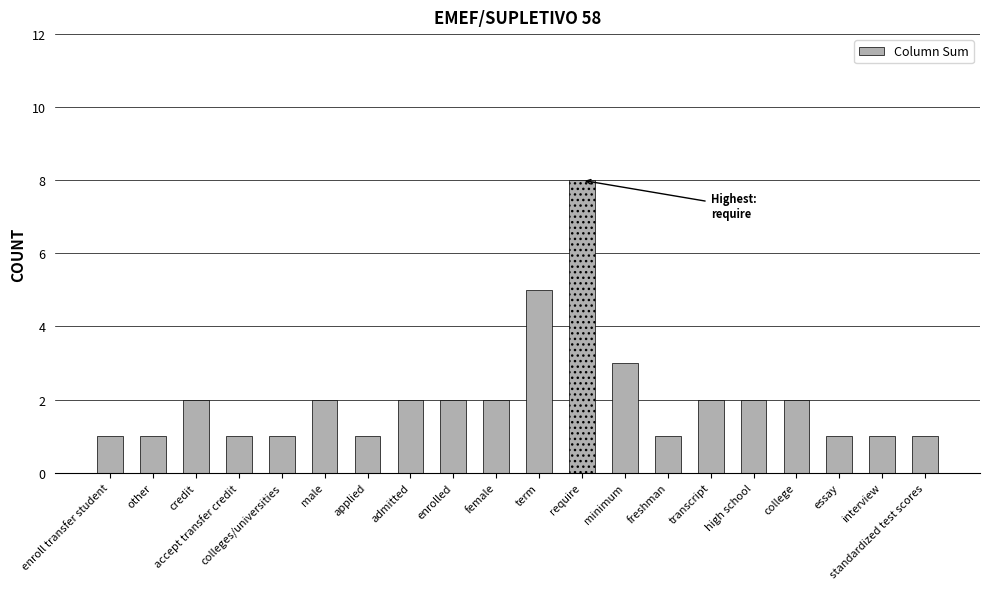

What position from the right is accept transfer credit?

17